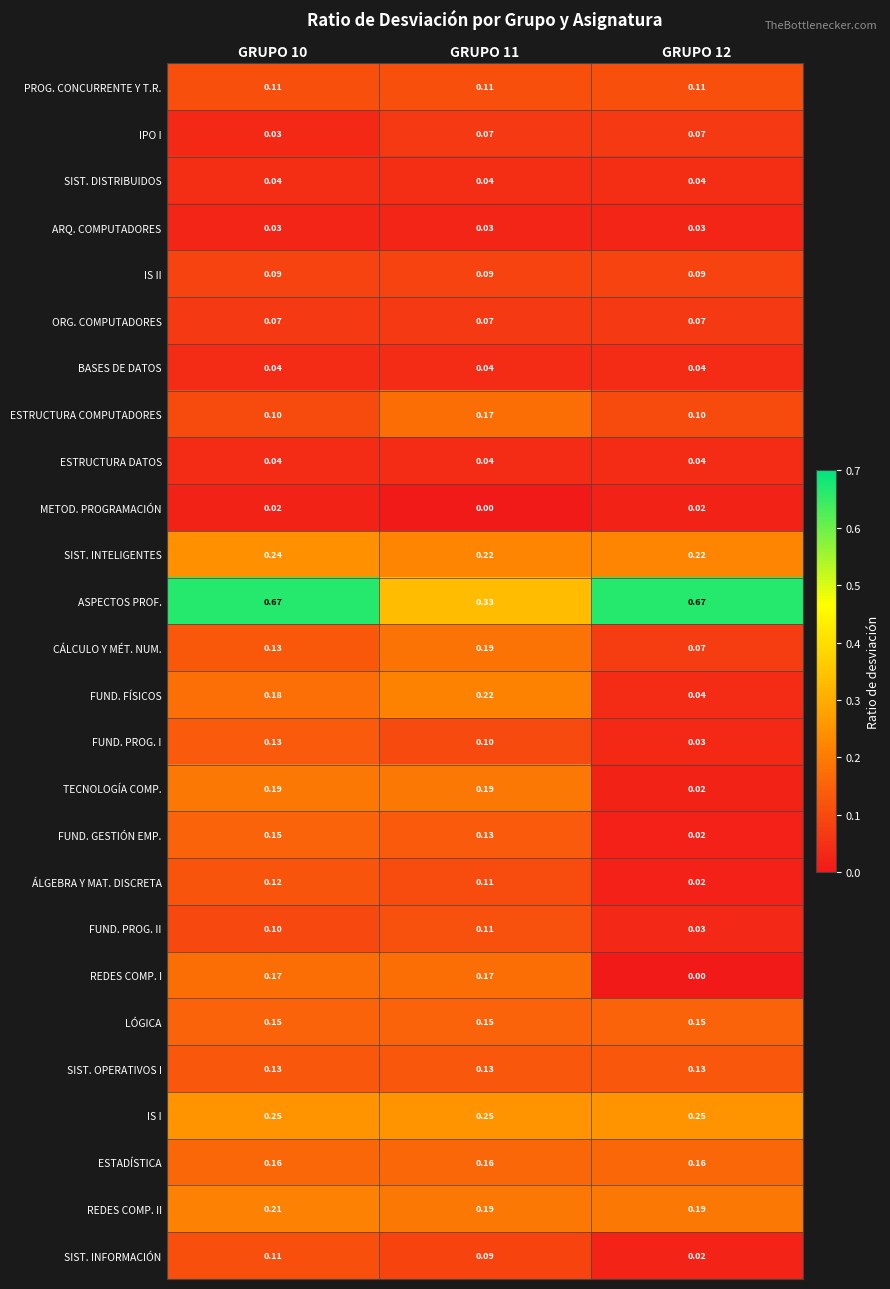

Is the value of IS II at GRUPO 12 greater than the value of TECNOLOGÍA COMP. at GRUPO 12?

Yes